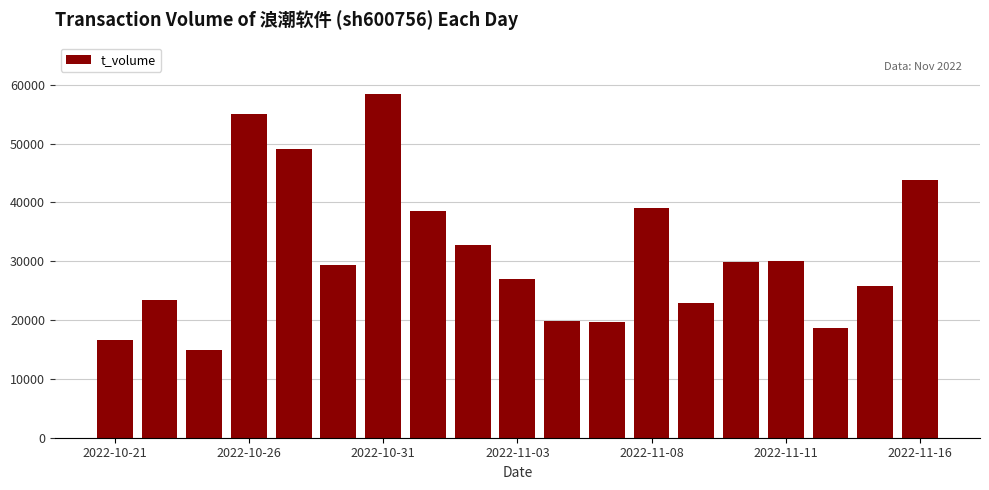

What is the smallest value displayed?

14971